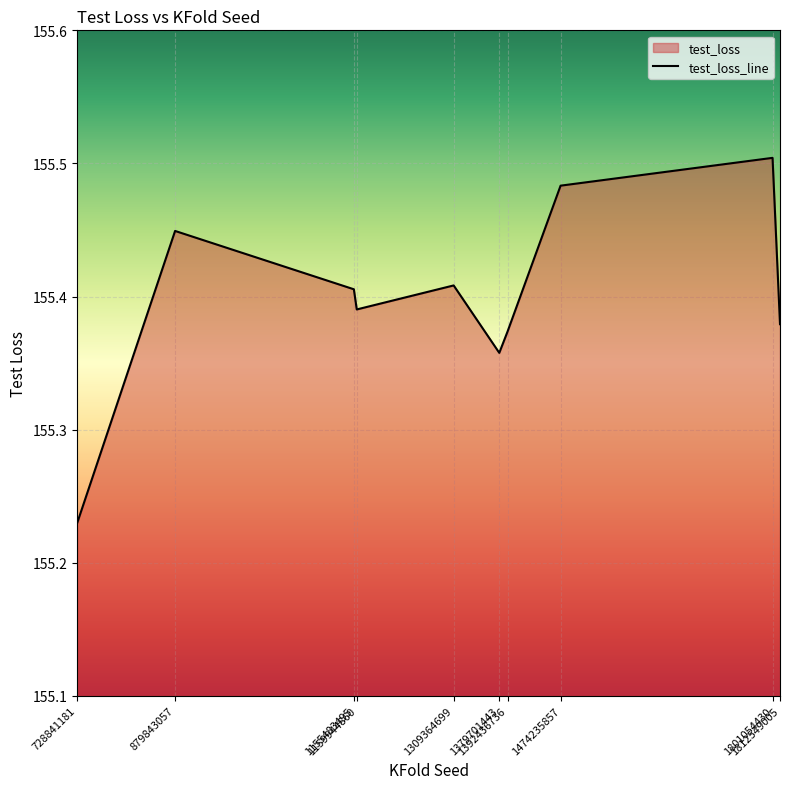

What is the change in value from 1474235857 to 1812549005?

-0.1